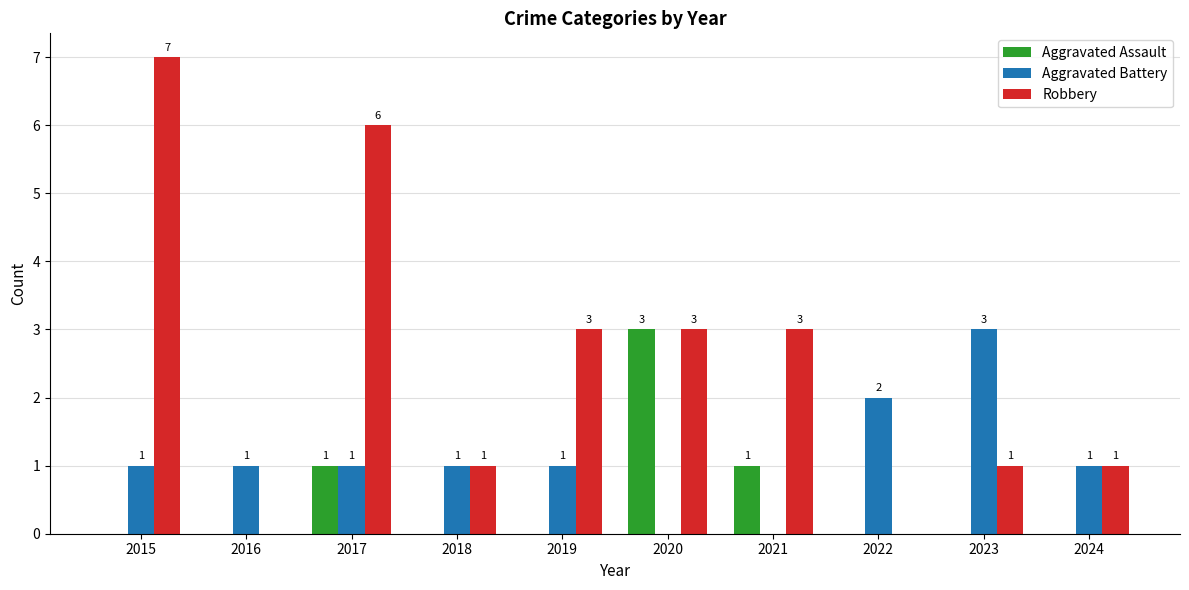

How many Robbery values are between 1 and 3?

6